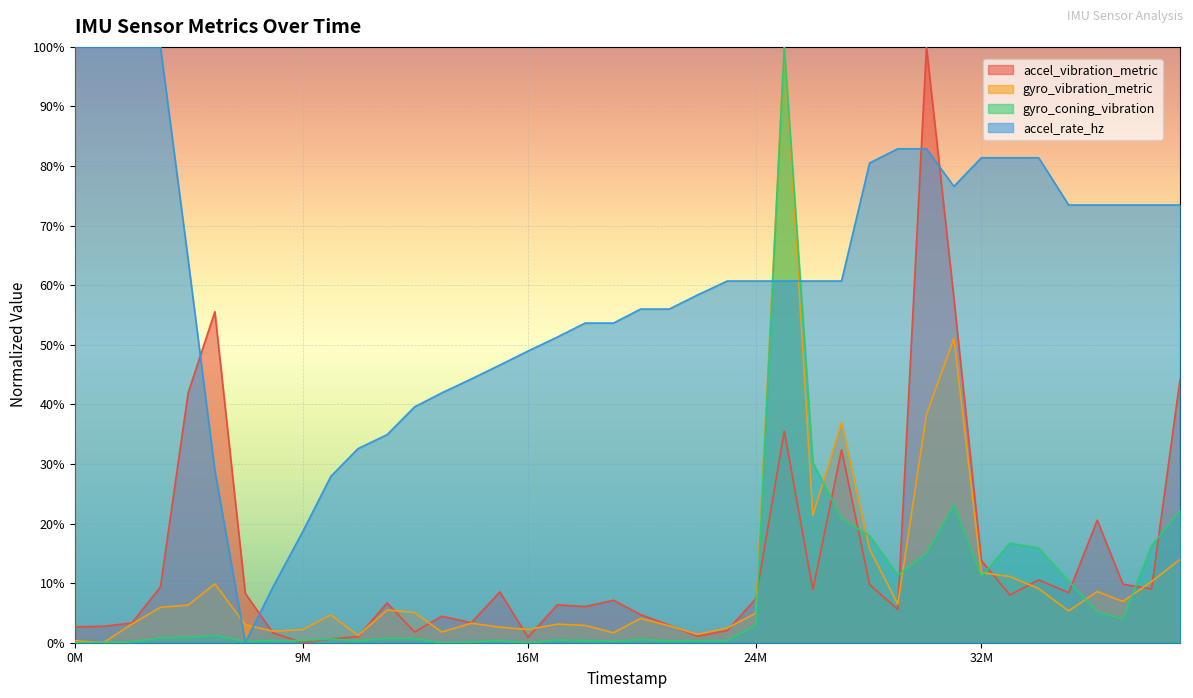

Reading left to right, what are all the values shown in this chart?

accel_vibration_metric: 0.0	0.0	0.0	0.1	0.4	0.6	0.1	0.0	0.0	0.0	0.0	0.1	0.0	0.0	0.0	0.1	0.0	0.1	0.1	0.1	0.0	0.0	0.0	0.0	0.1	0.4	0.1	0.3	0.1	0.1	1.0	0.6	0.1	0.1	0.1	0.1	0.2	0.1	0.1	0.4
gyro_vibration_metric: 0.0	0.0	0.0	0.1	0.1	0.1	0.0	0.0	0.0	0.0	0.0	0.1	0.1	0.0	0.0	0.0	0.0	0.0	0.0	0.0	0.0	0.0	0.0	0.0	0.0	1.0	0.2	0.4	0.2	0.1	0.4	0.5	0.1	0.1	0.1	0.1	0.1	0.1	0.1	0.1
gyro_coning_vibration: 0.0	0.0	0.0	0.0	0.0	0.0	0.0	0.0	0.0	0.0	0.0	0.0	0.0	0.0	0.0	0.0	0.0	0.0	0.0	0.0	0.0	0.0	0.0	0.0	0.0	1.0	0.3	0.2	0.2	0.1	0.1	0.2	0.1	0.2	0.2	0.1	0.1	0.0	0.2	0.2
accel_rate_hz: 1.0	1.0	1.0	1.0	0.6	0.3	0.0	0.1	0.2	0.3	0.3	0.3	0.4	0.4	0.4	0.5	0.5	0.5	0.5	0.5	0.6	0.6	0.6	0.6	0.6	0.6	0.6	0.6	0.8	0.8	0.8	0.8	0.8	0.8	0.8	0.7	0.7	0.7	0.7	0.7